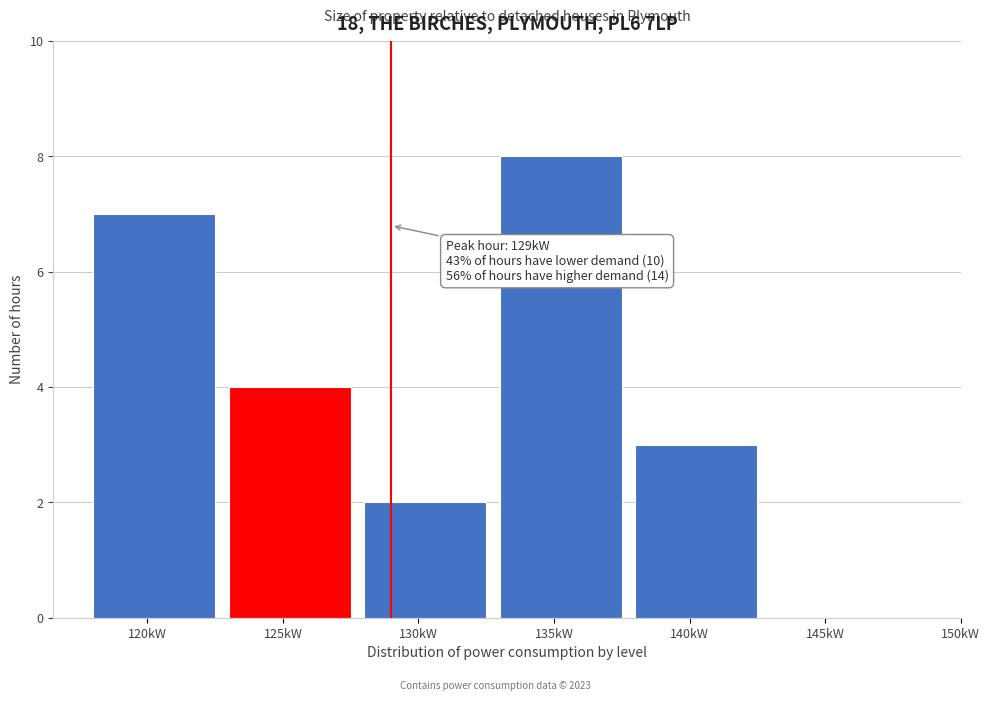

Reading left to right, transcribe all the data shown in this chart.

120kW=7	125kW=4	130kW=2	135kW=8	140kW=3	145kW=0